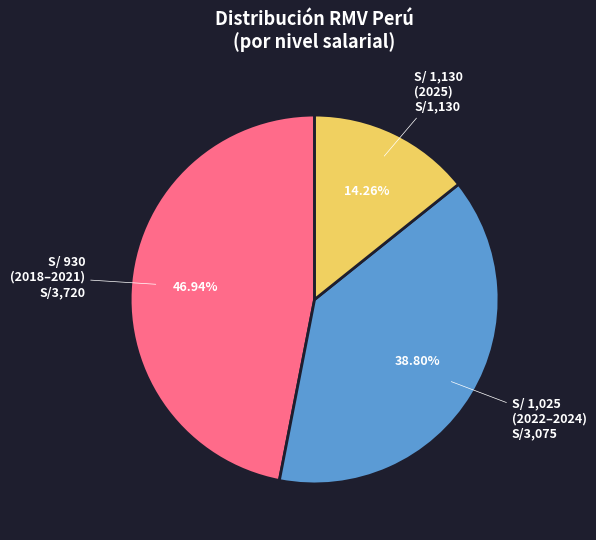

Is there a majority slice in this chart?

No